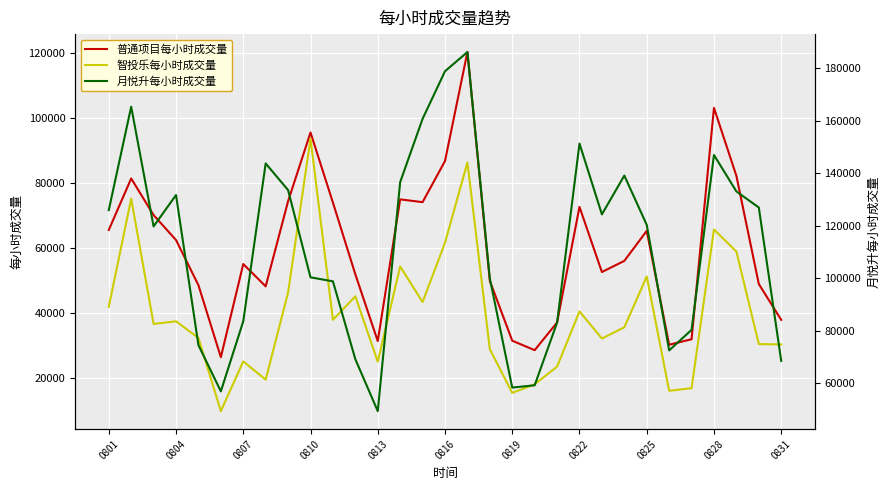

Where is 智投乐每小时成交量 nearest to the value 51795?

0825